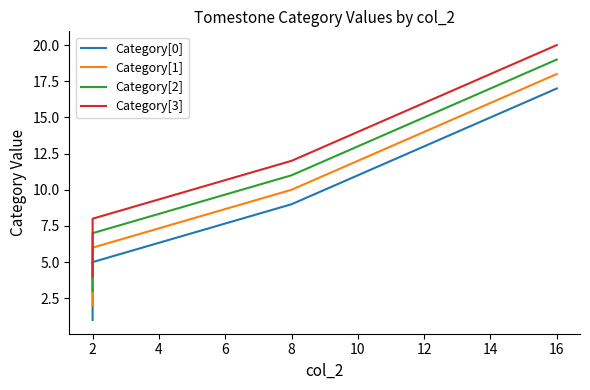

What is the value of the Category[0] point at the 3rd from the left?

9